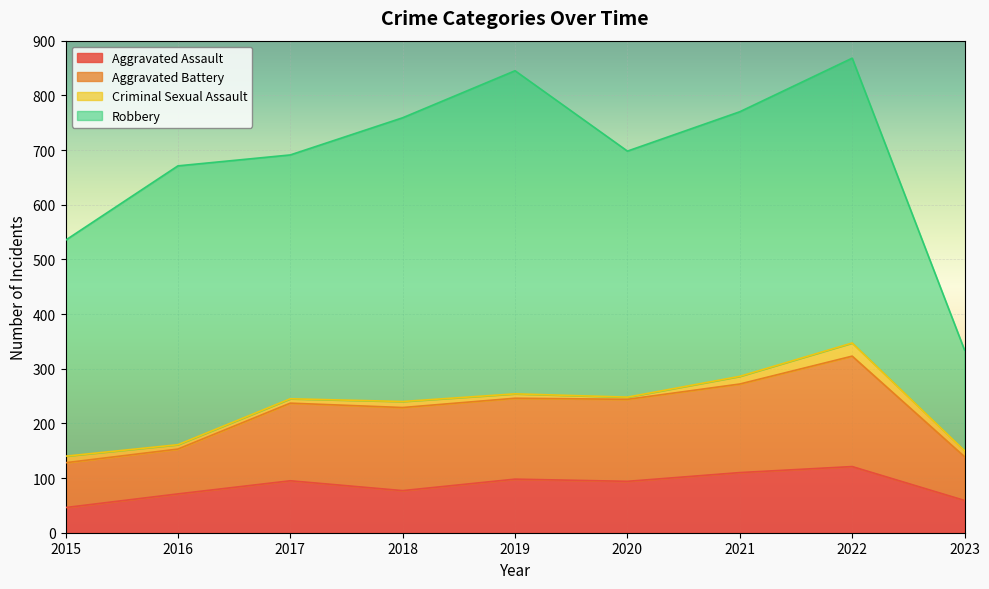

What is the lowest value of the Aggravated Assault series?

46